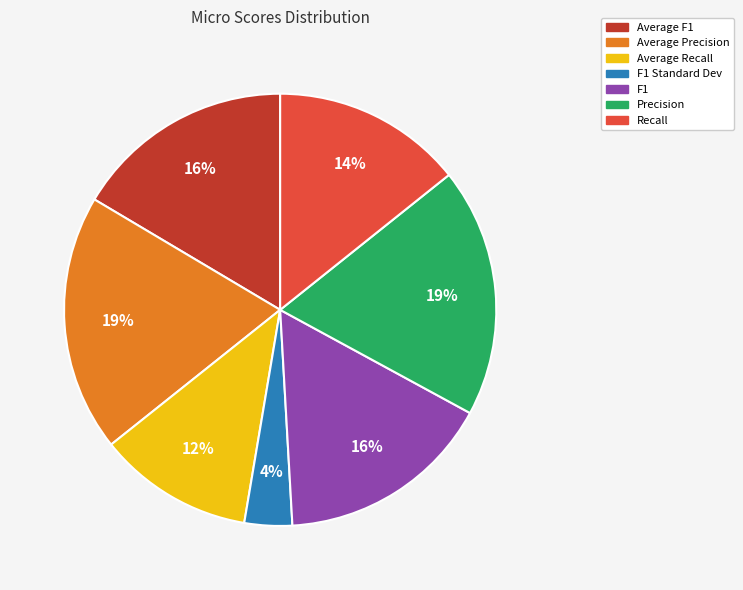

Does Average Recall represent more than half of the total?

No